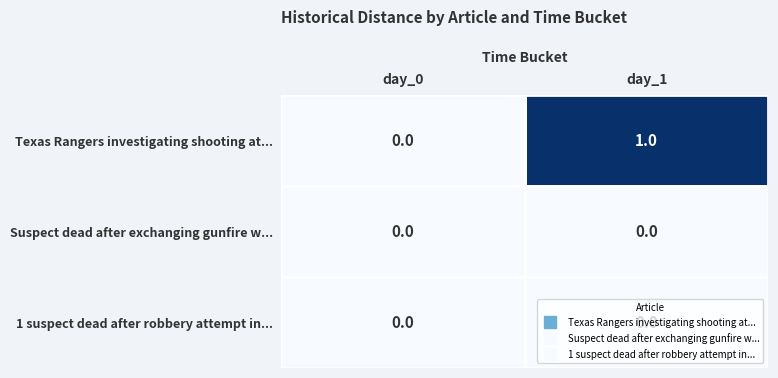

Which series has the largest total across all categories?

Texas Rangers investigating shooting at...